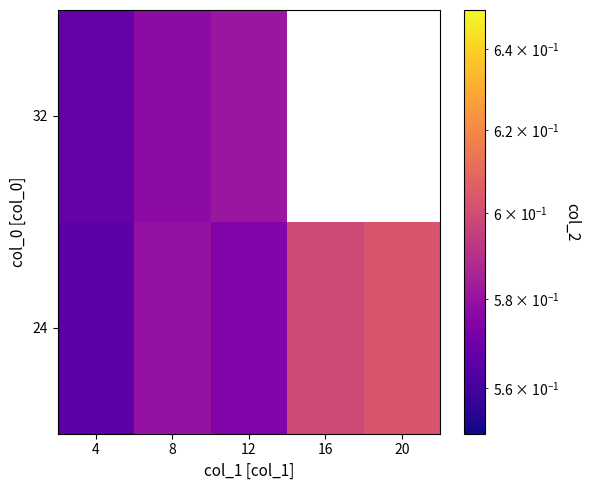

Rank the series by their maximum value, from highest to lowest.

24, 32